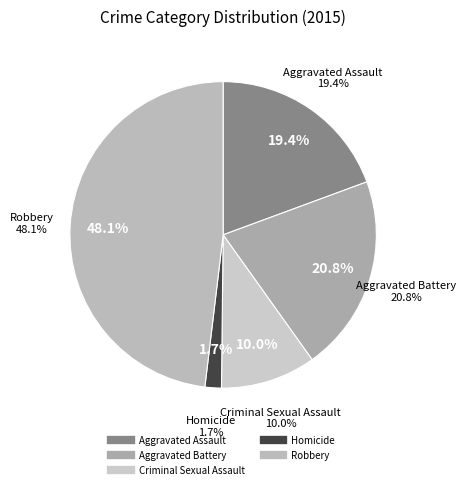

Do Aggravated Assault and Criminal Sexual Assault together represent more than half of the pie?

No